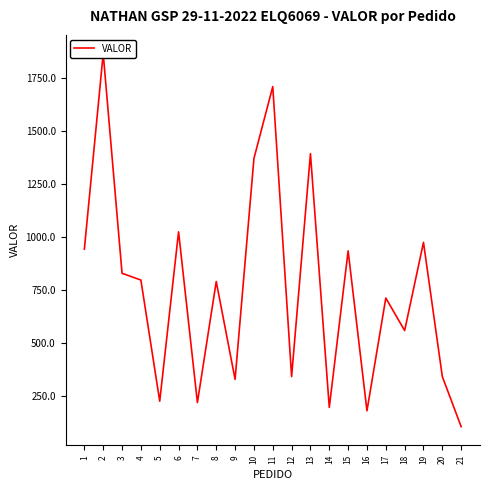

What is the average value?

754.3